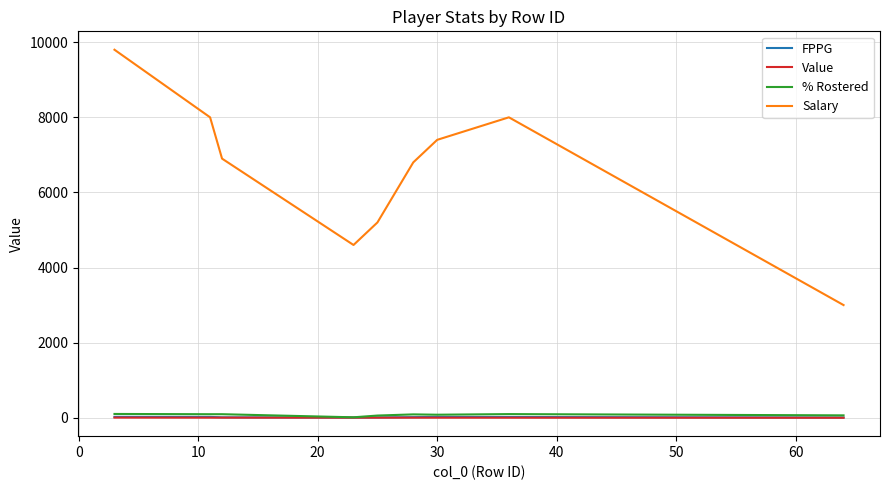

Which series has the largest total across all categories?

Salary